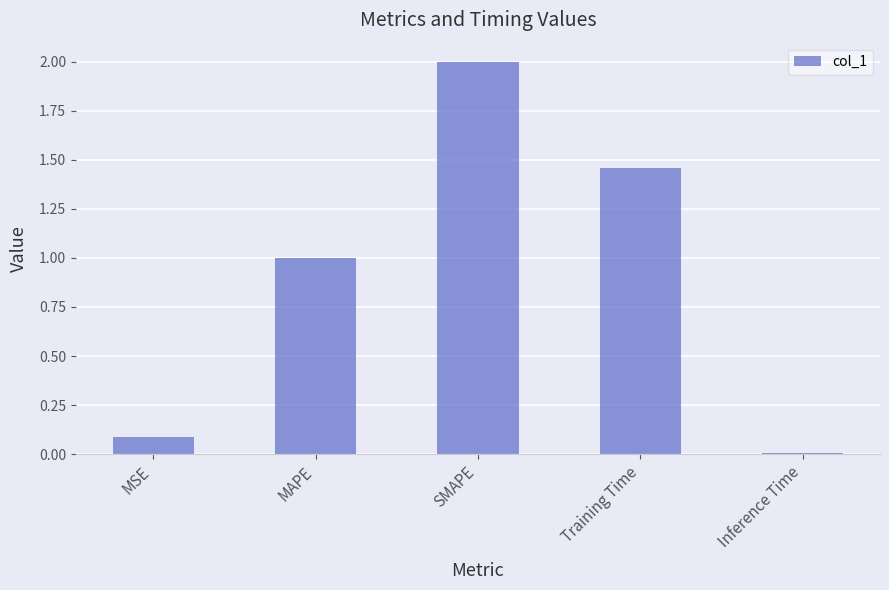

What is the sum of the values at MAPE and MSE?

1.1